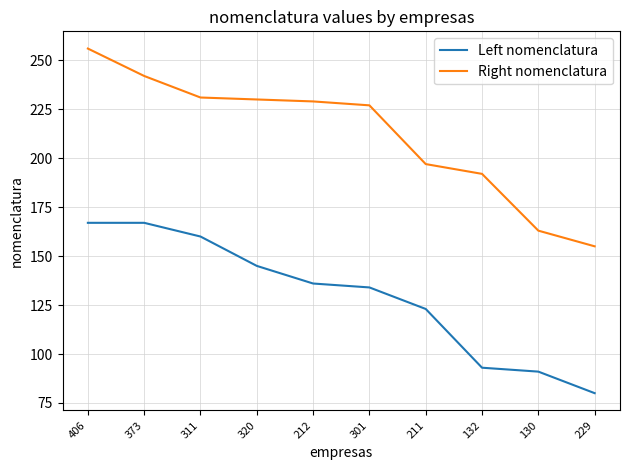

The Left nomenclatura series shows 136 at 212. True or false?

True